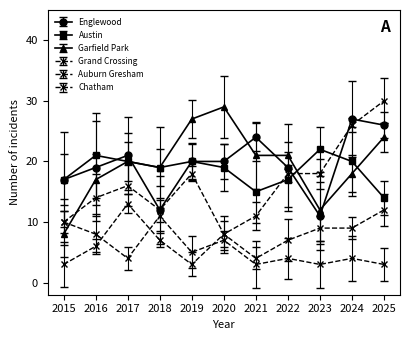

Is the value of Auburn Gresham at 2025 greater than the value of Garfield Park at 2025?

No